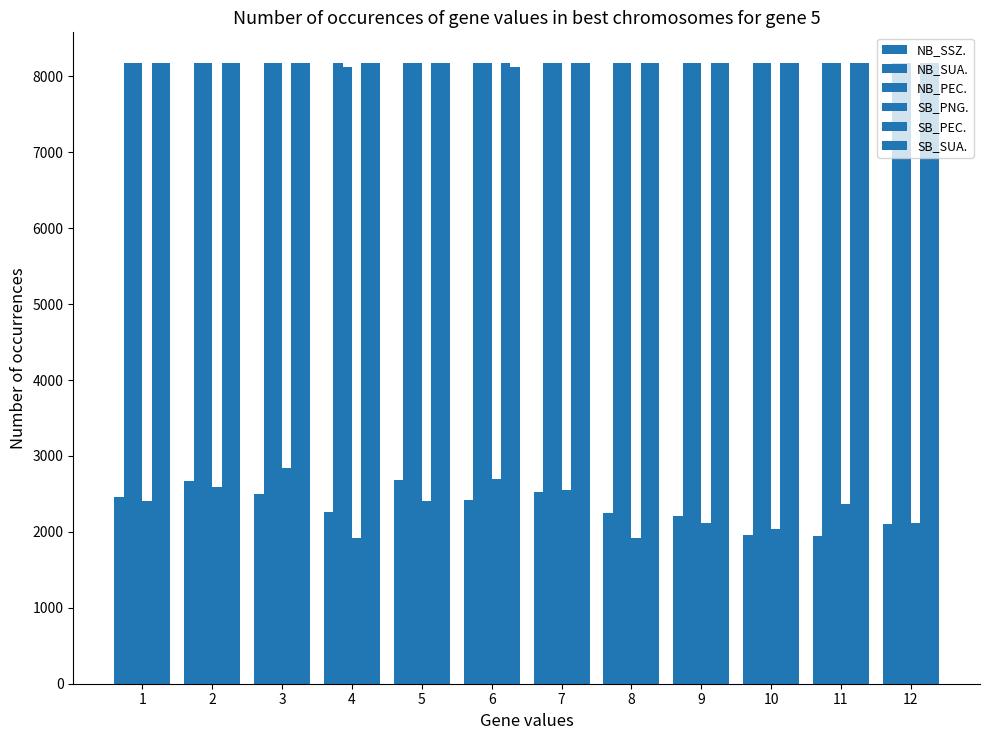

Is the value of SB_SUA. at 9 greater than the value of NB_PEC. at 12?

No